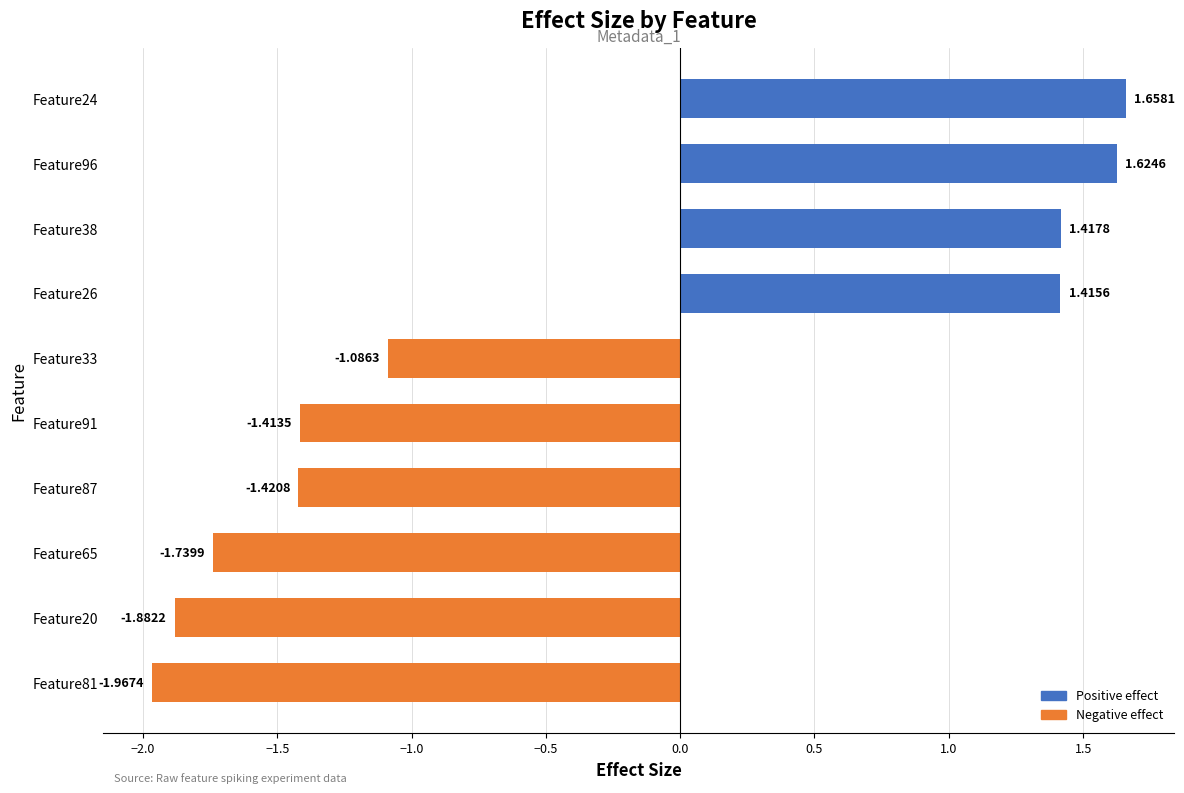

List the labels in order of value, largest first.

Feature24, Feature96, Feature38, Feature26, Feature33, Feature91, Feature87, Feature65, Feature20, Feature81